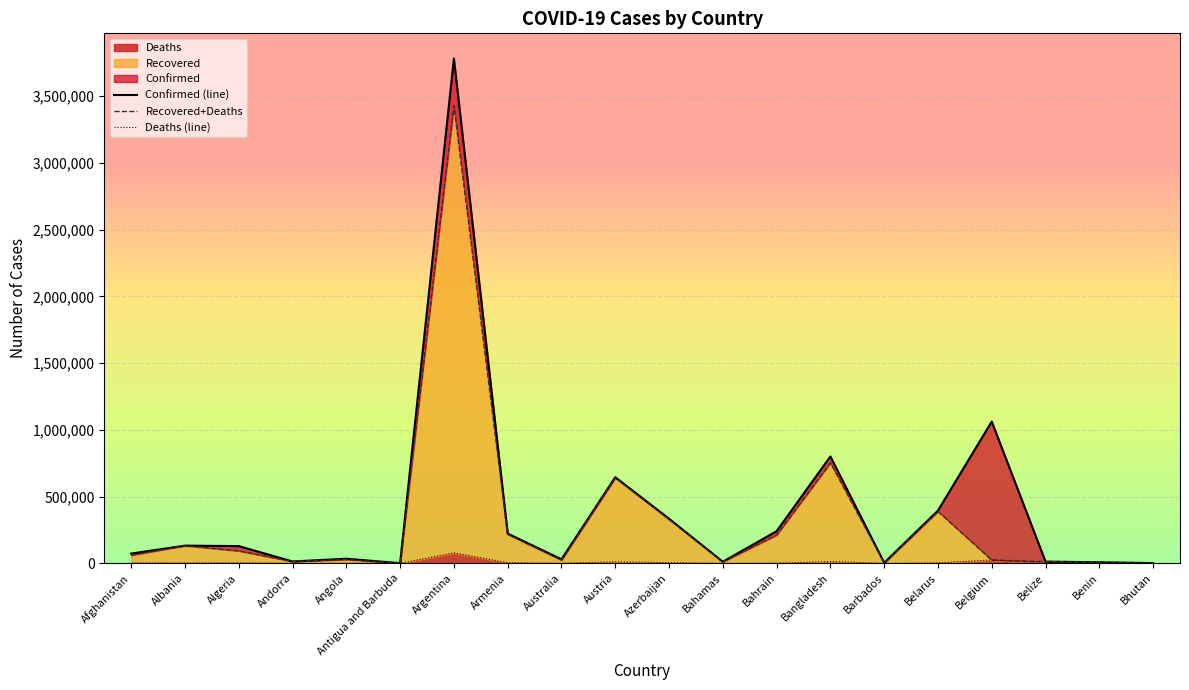

Where is the first local maximum for Deaths?

Algeria